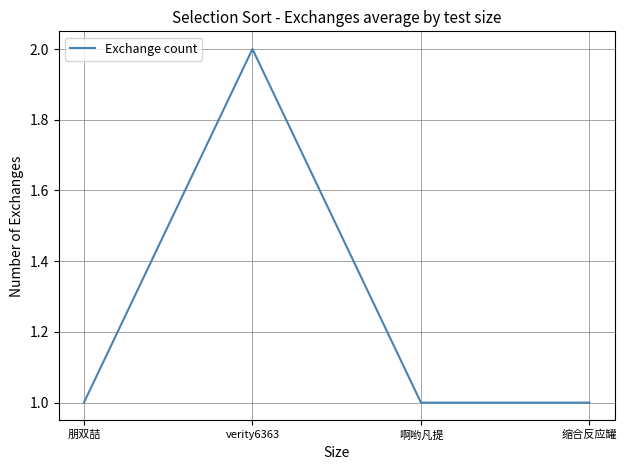

What position from the left is 啊哟凡提?

3